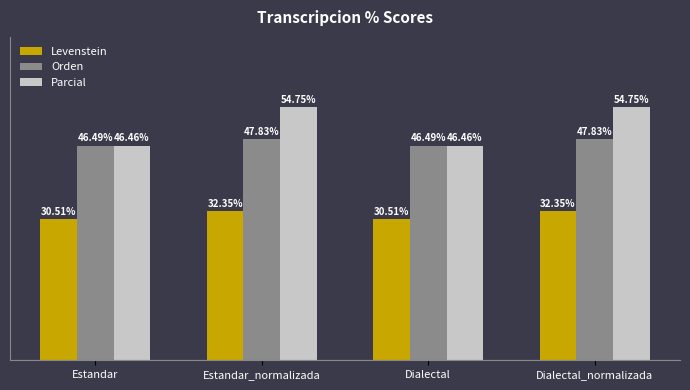

Rank the series by their average value, from lowest to highest.

Levenstein, Orden, Parcial